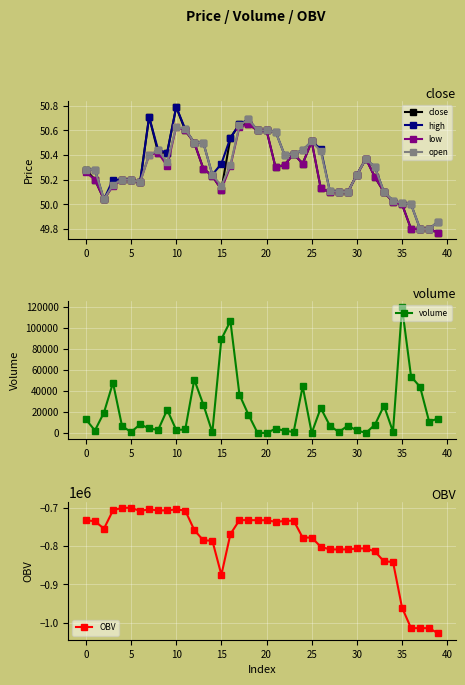

How many series are shown in this chart?

6